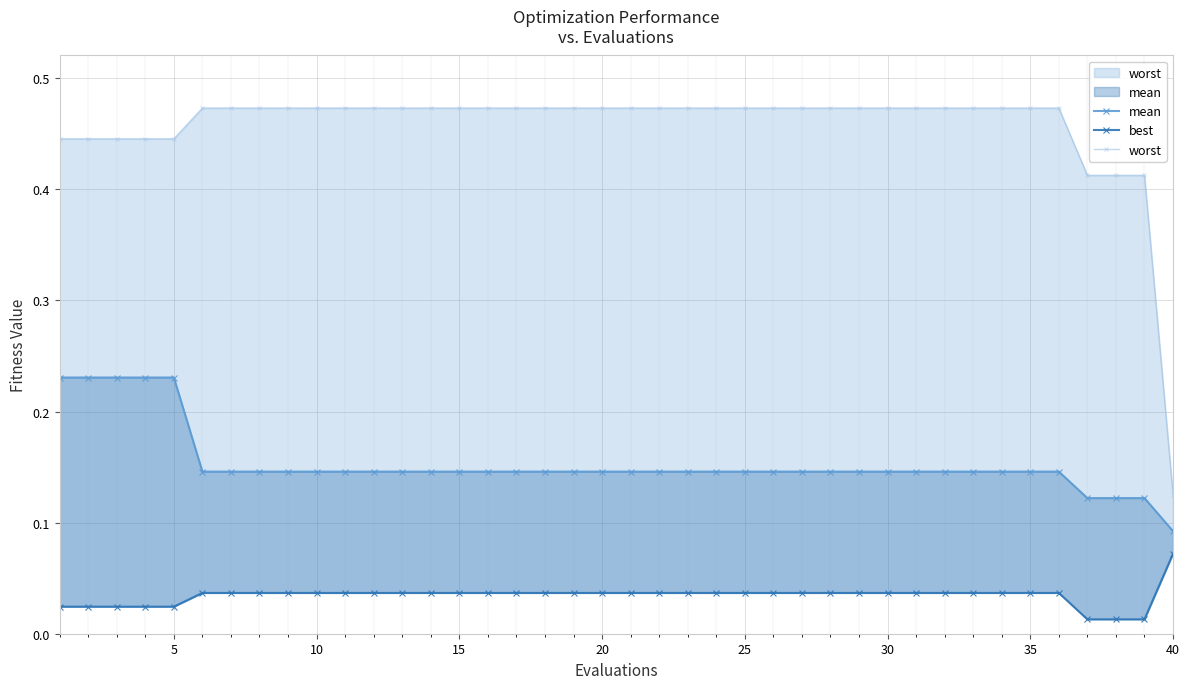

Reading right to left, what are all the values shown in this chart?

mean: 0.1	0.1	0.1	0.1	0.1	0.1	0.1	0.1	0.1	0.1	0.1	0.1	0.1	0.1	0.1	0.1	0.1	0.1	0.1	0.1	0.1	0.1	0.1	0.1	0.1	0.1	0.1	0.1	0.1	0.1	0.1	0.1	0.1	0.1	0.1	0.2	0.2	0.2	0.2	0.2
best: 0.1	0.0	0.0	0.0	0.0	0.0	0.0	0.0	0.0	0.0	0.0	0.0	0.0	0.0	0.0	0.0	0.0	0.0	0.0	0.0	0.0	0.0	0.0	0.0	0.0	0.0	0.0	0.0	0.0	0.0	0.0	0.0	0.0	0.0	0.0	0.0	0.0	0.0	0.0	0.0
worst: 0.1	0.4	0.4	0.4	0.5	0.5	0.5	0.5	0.5	0.5	0.5	0.5	0.5	0.5	0.5	0.5	0.5	0.5	0.5	0.5	0.5	0.5	0.5	0.5	0.5	0.5	0.5	0.5	0.5	0.5	0.5	0.5	0.5	0.5	0.5	0.4	0.4	0.4	0.4	0.4